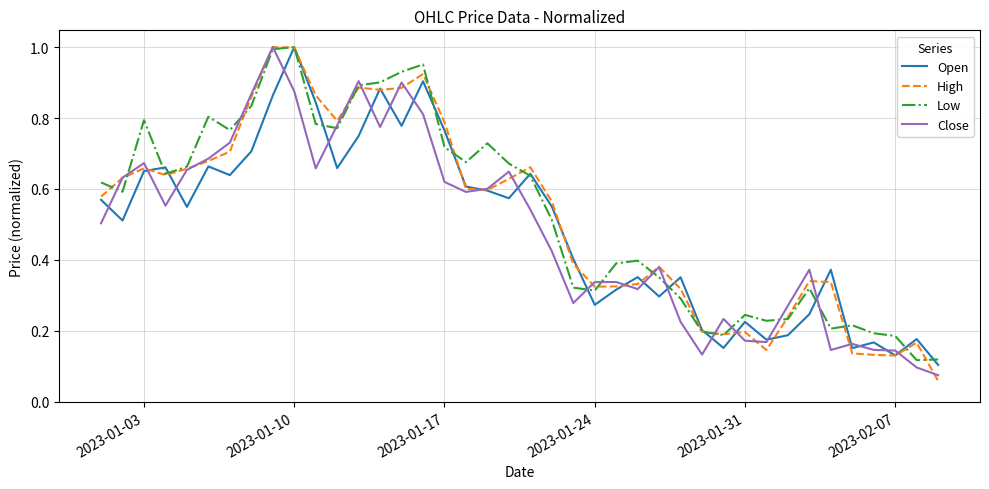

Is the value of Close at 2023-01-03 greater than the value of Low at 2023-01-10?

No